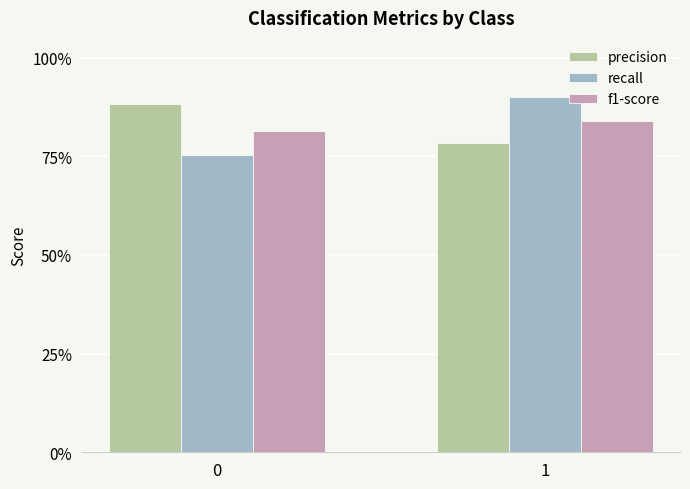

What is the value of the recall bar at the 2nd from the left?

0.9